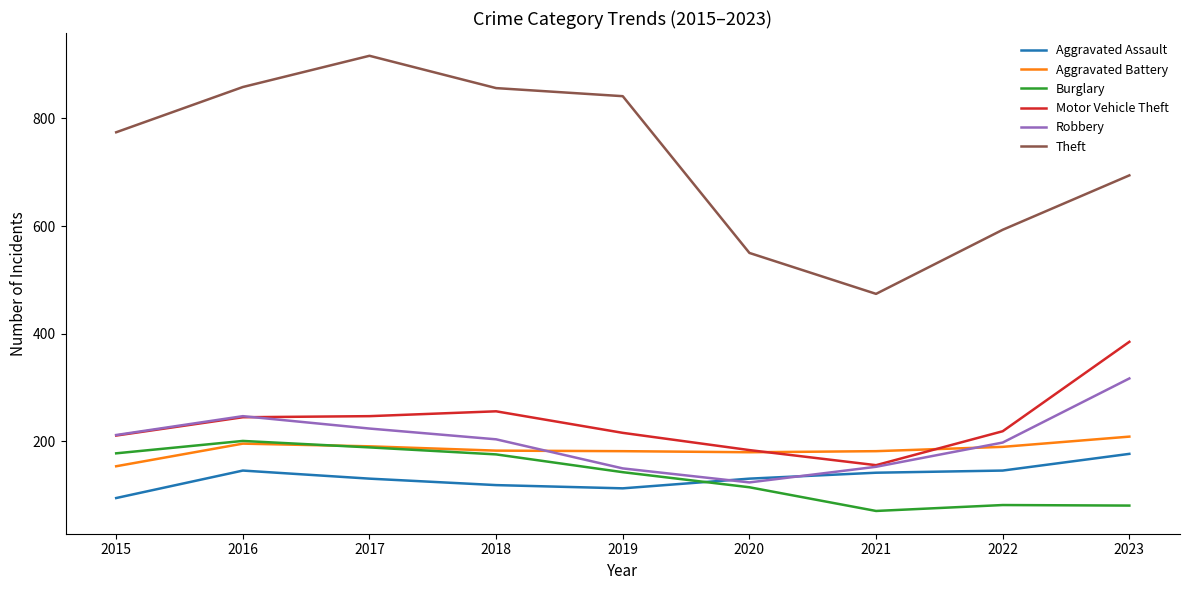

Is it true that Burglary equals 176 at 2018?

True